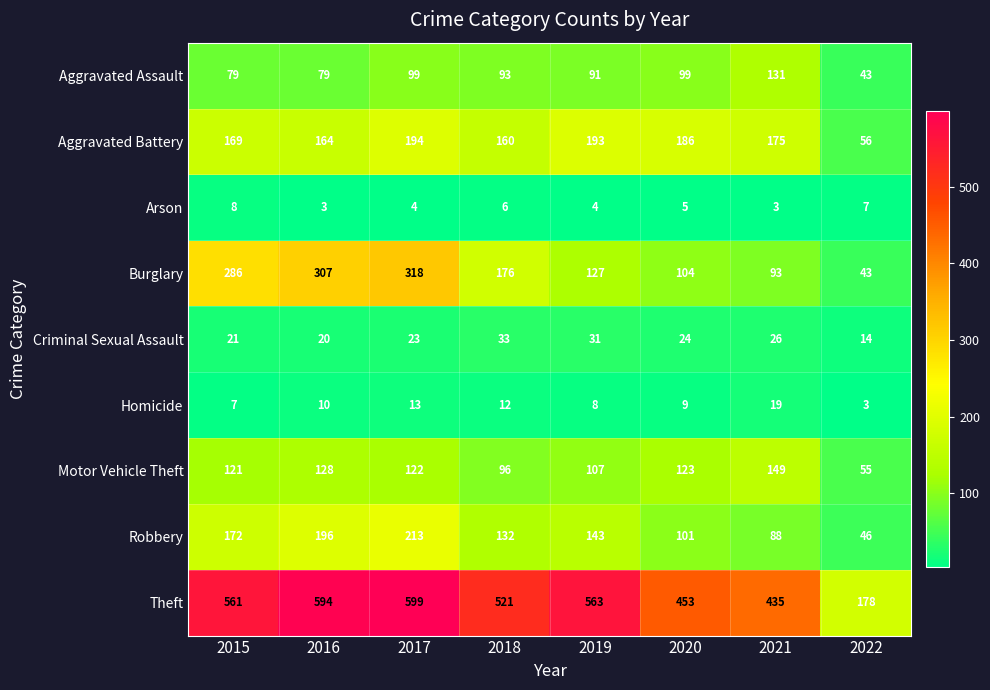

Which label corresponds to the largest value in the chart?

2017